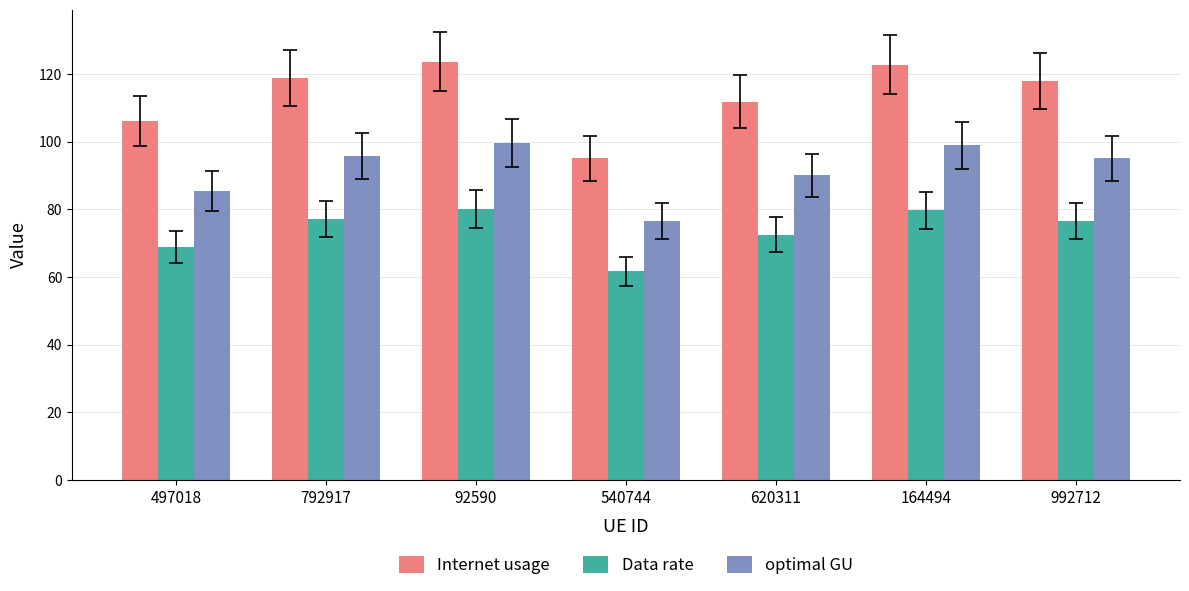

Is the value of Data rate at 92590 greater than the value of optimal GU at 540744?

Yes